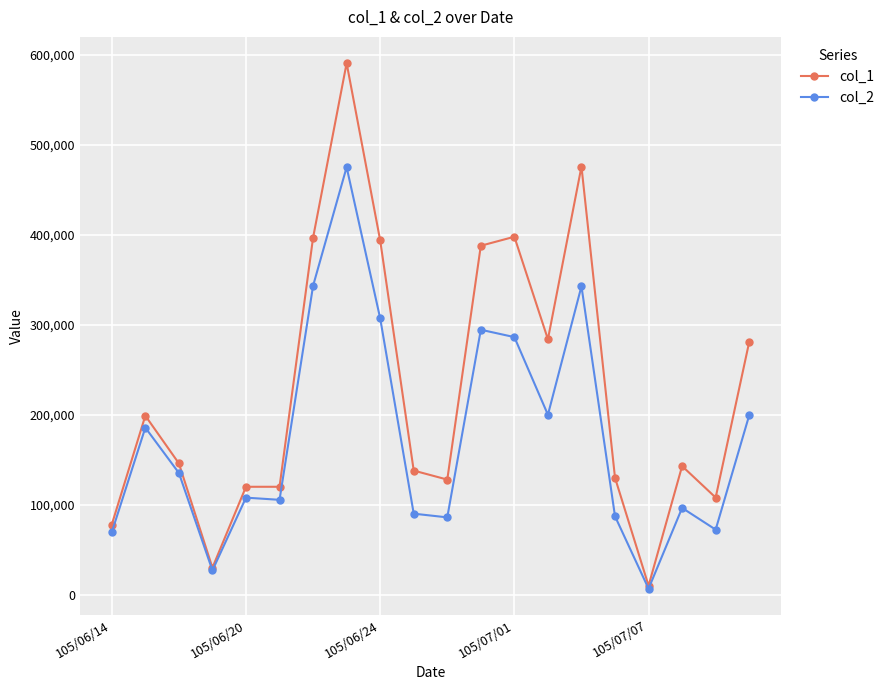

What are all the series names shown in the legend?

col_1, col_2